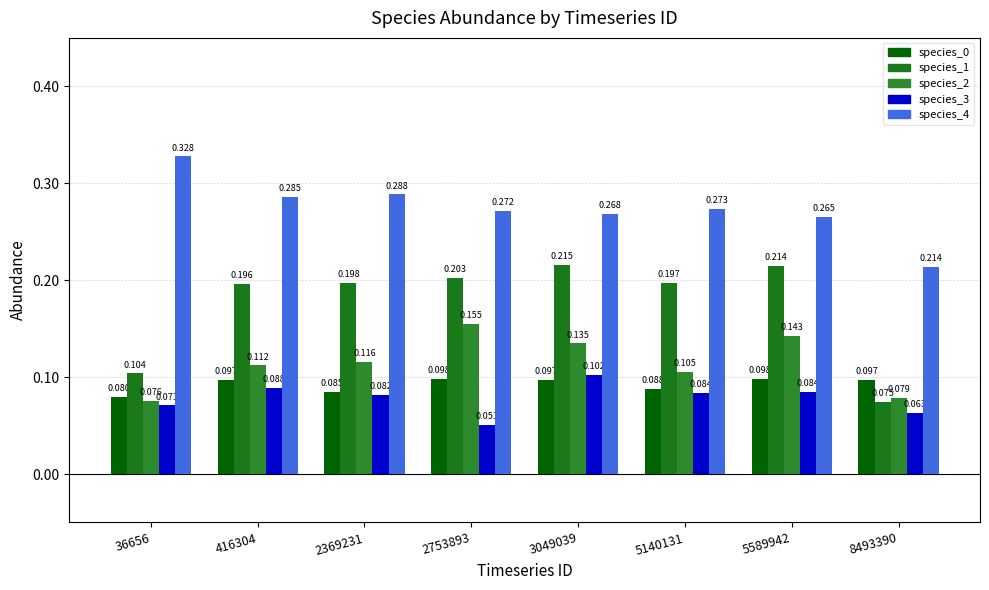

Which series has the largest total across all categories?

species_4